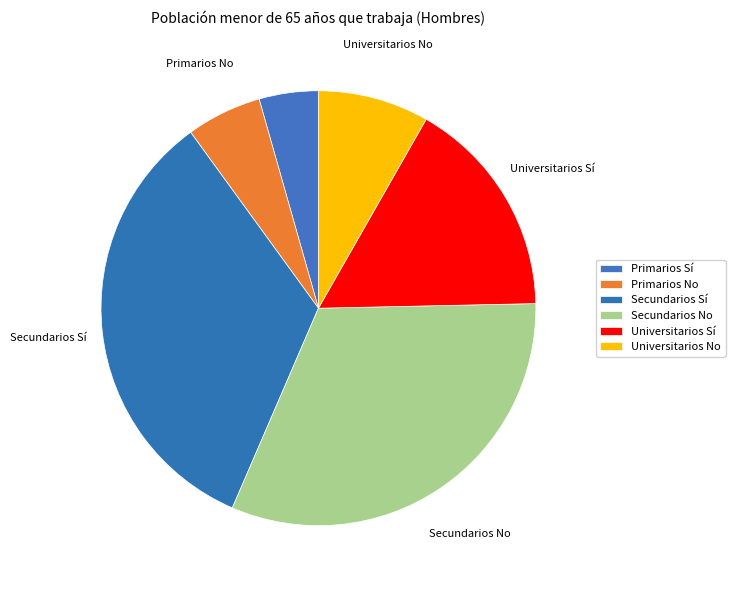

What percentage do Secundarios Sí and Primarios Sí together represent?

37.9%